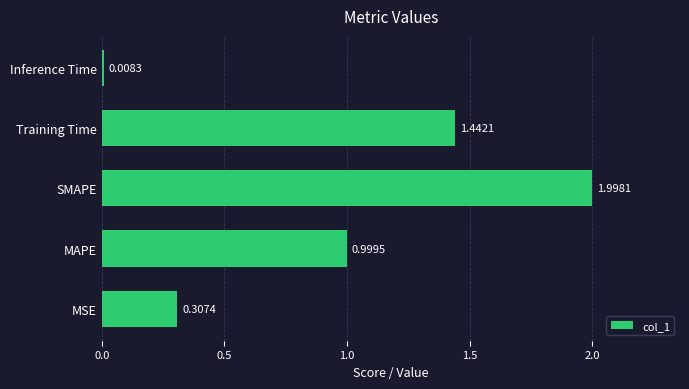

Rank the categories by value from lowest to highest.

Inference Time, MSE, MAPE, Training Time, SMAPE